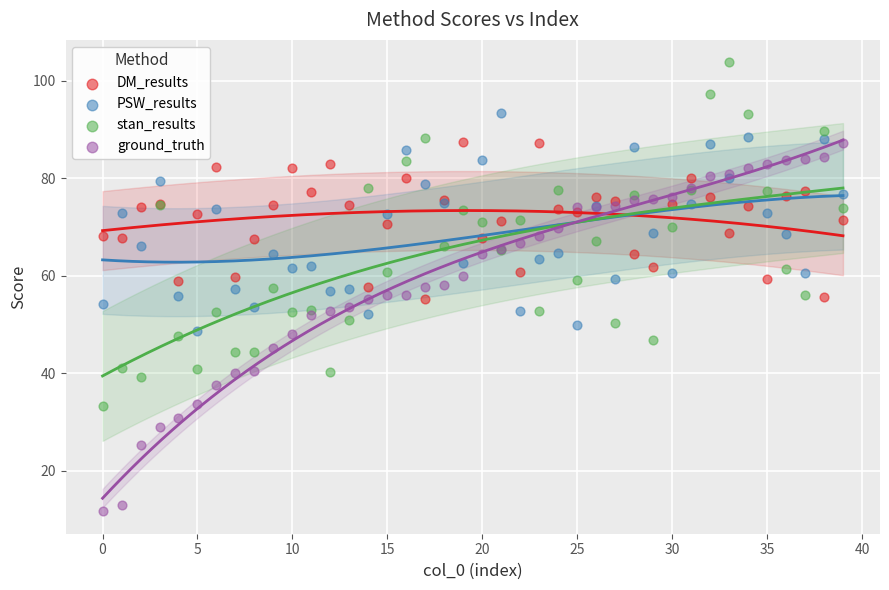

Which series reaches the minimum Y coordinate?

ground_truth